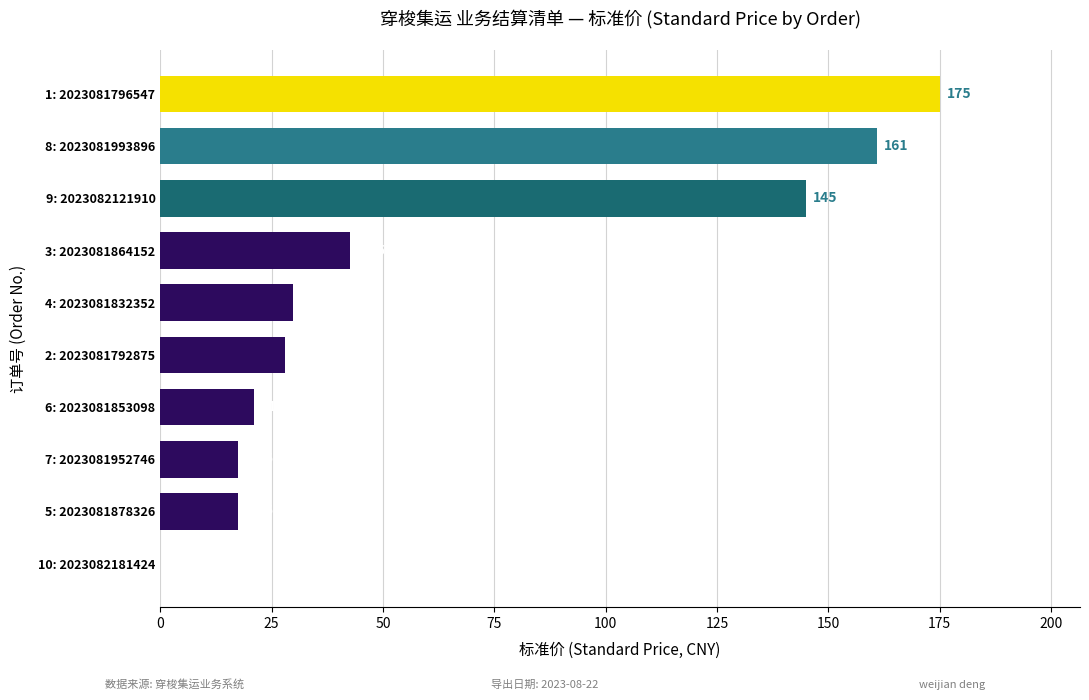

Between 6: 2023081853098 and 2: 2023081792875, which is larger?

2: 2023081792875